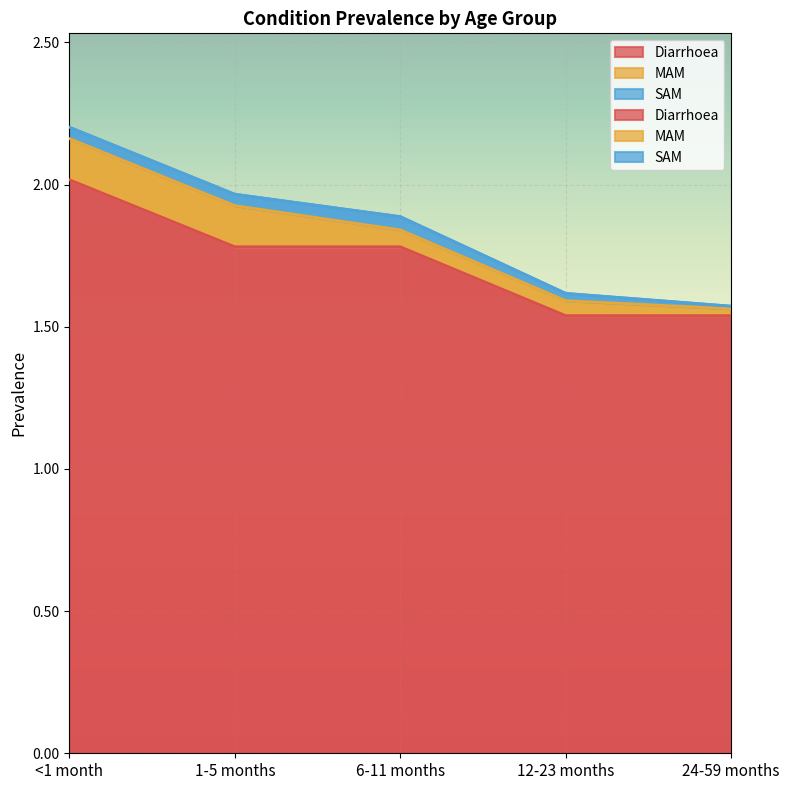

Reading left to right, transcribe all the data shown in this chart.

Diarrhoea: 2.0	1.8	1.8	1.5	1.5
MAM: 0.1	0.1	0.1	0.1	0.0
SAM: 0.0	0.0	0.0	0.0	0.0